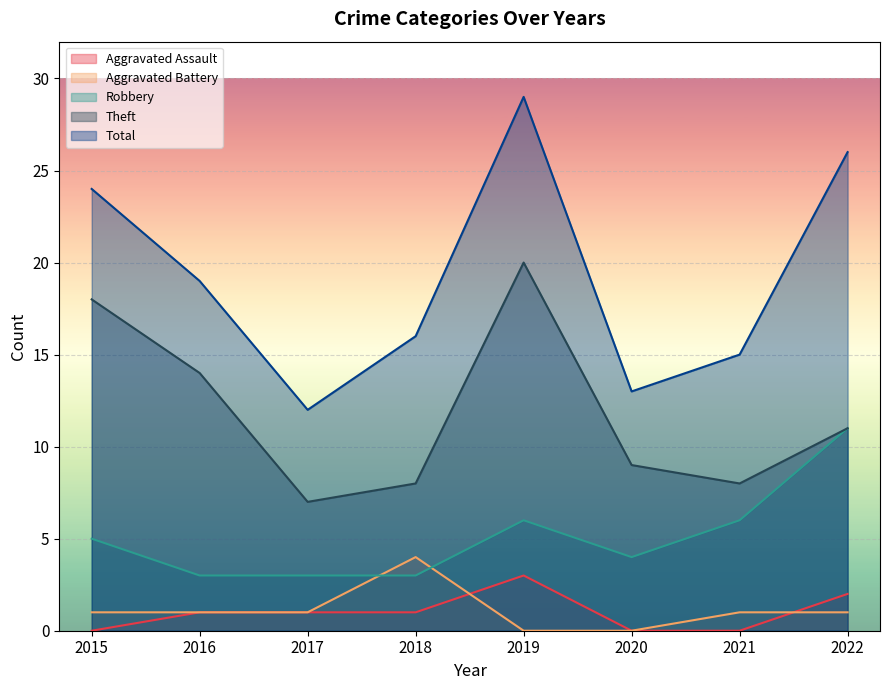

What is the total value across all series at 2018?

32